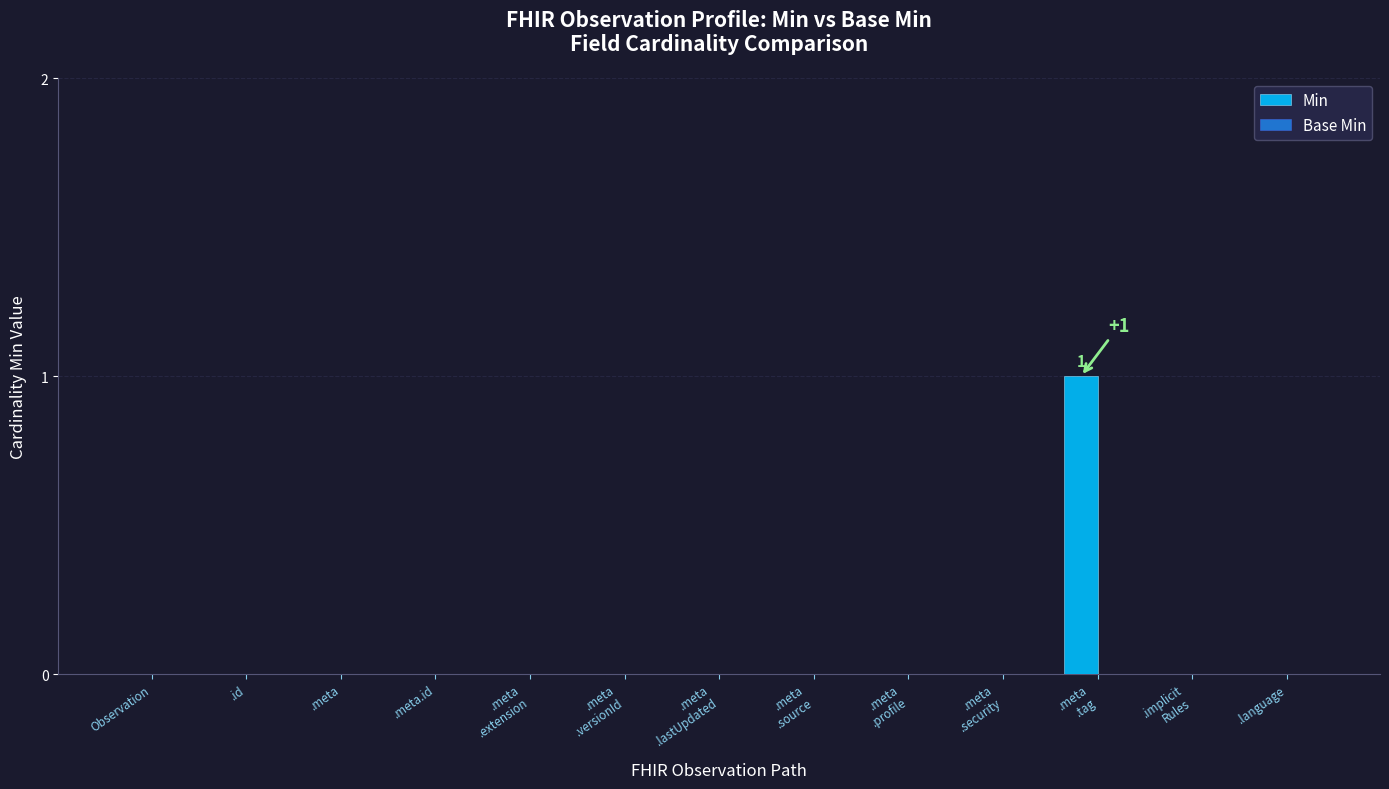

The value at Observation is 0. True or false?

True